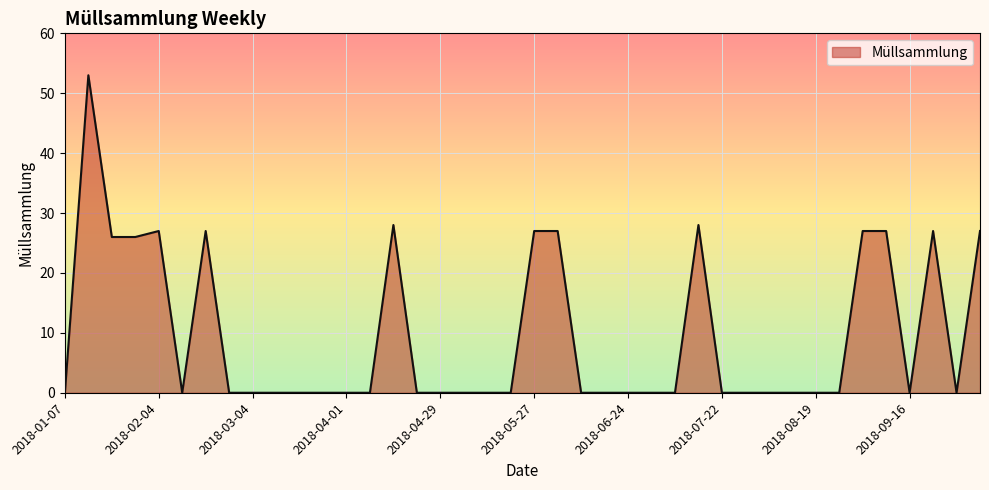

What is the greatest value displayed?

53